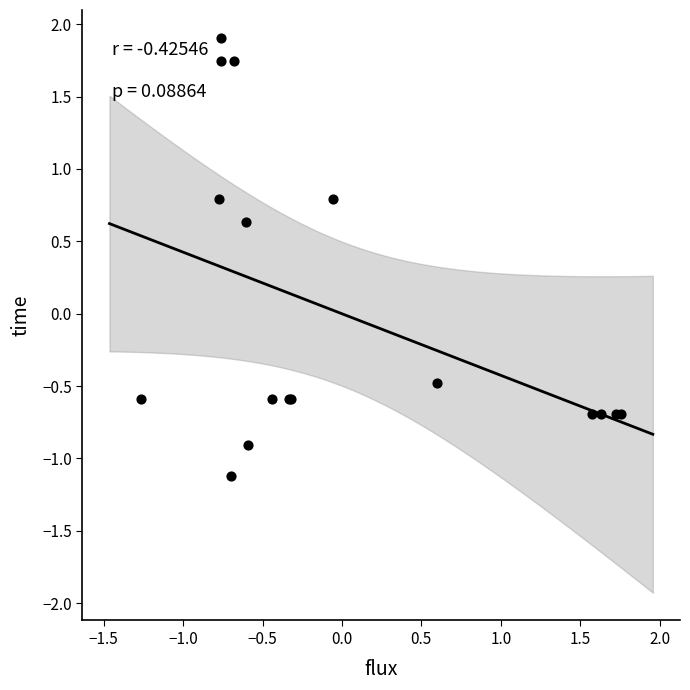

What Y value in the scatter plot is closest to 0?

-0.5